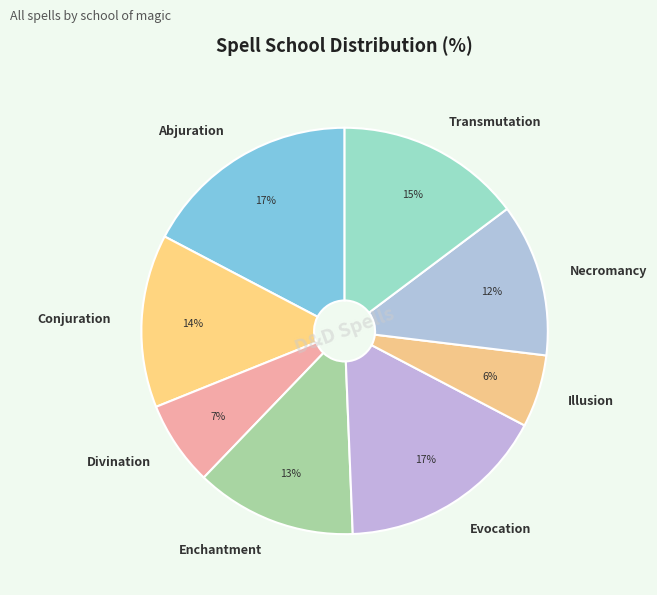

Does Enchantment account for over 50% of the chart?

No